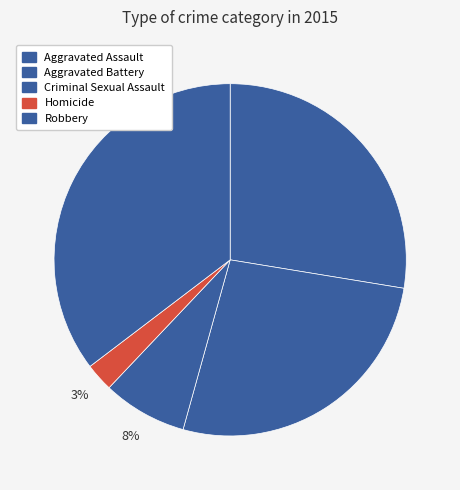

Count the number of slices in the pie.

5